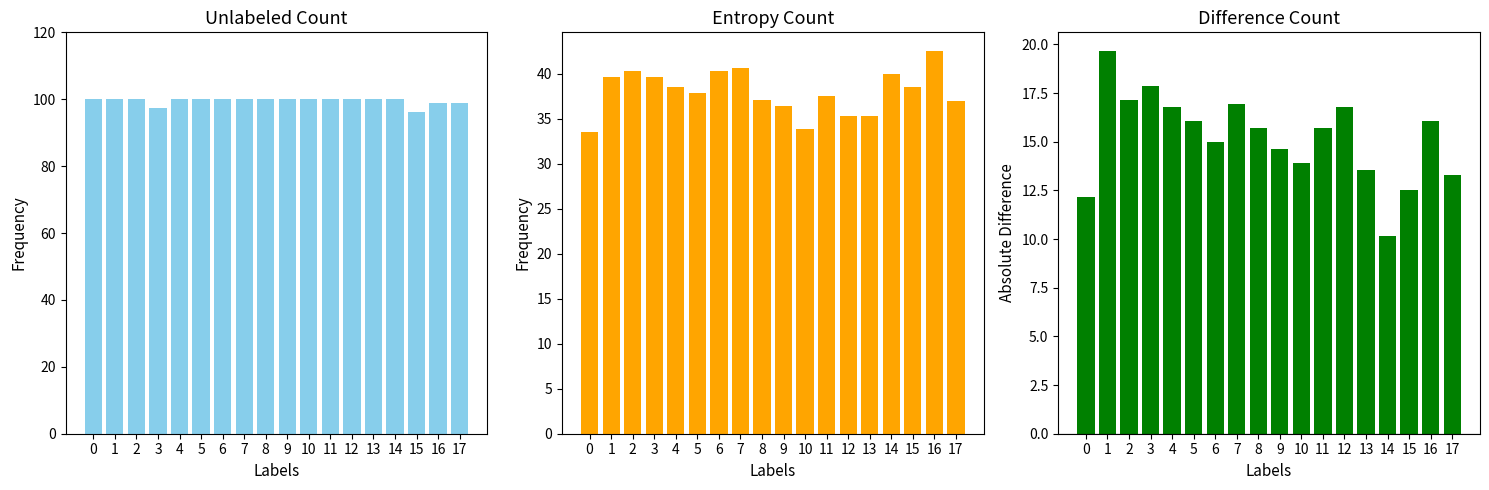

Between 13 and 15, which series saw the biggest shift?

col_1